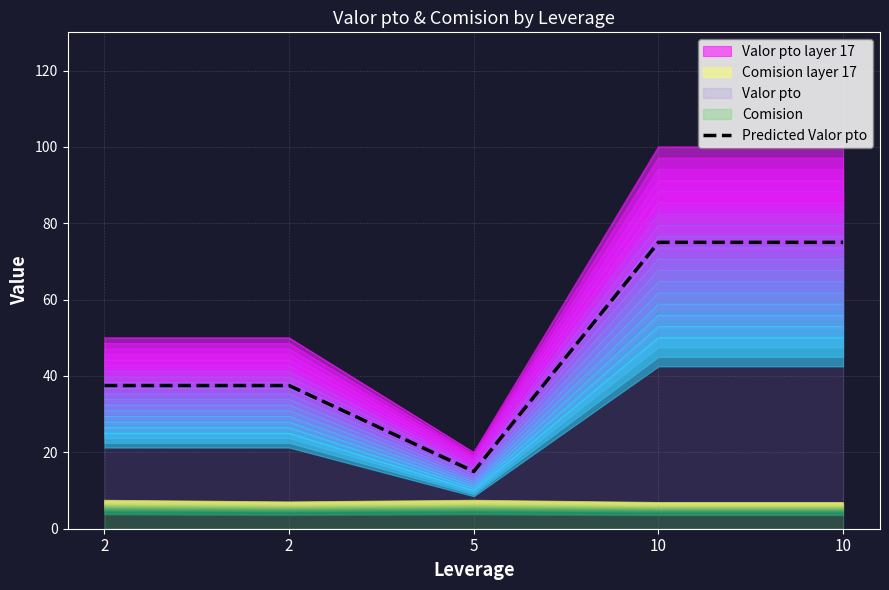

Which category has the highest value across all series?

10